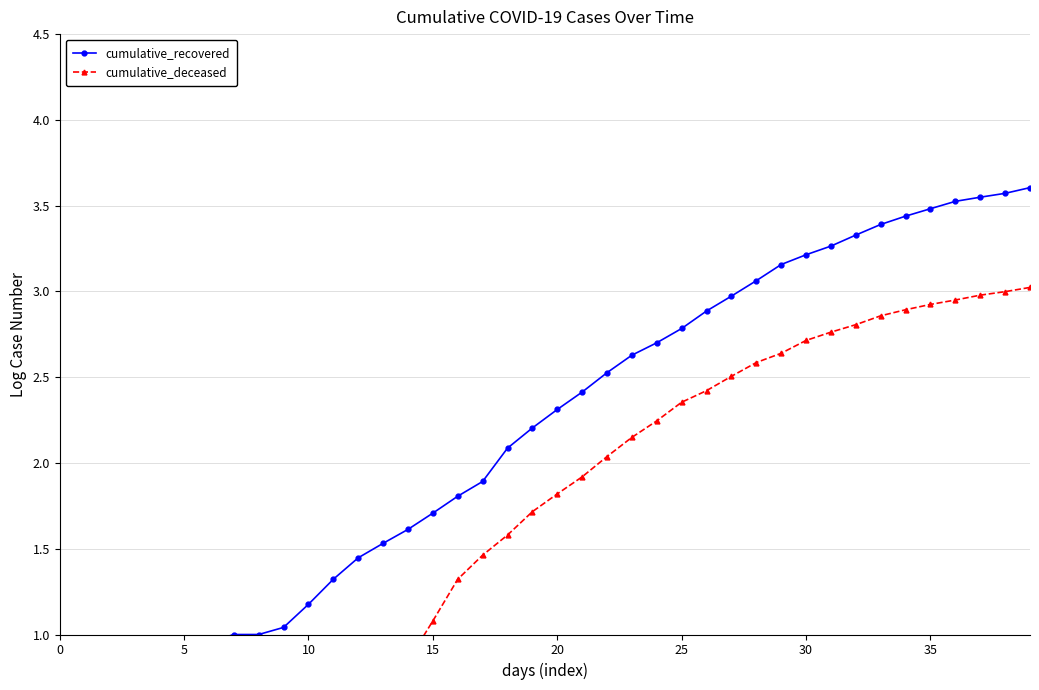

Is it true that cumulative_recovered equals 1.0 at 9?

True